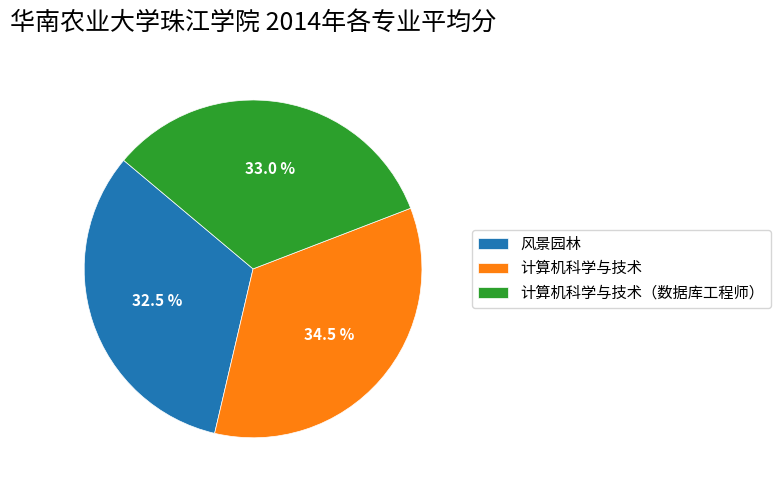

How many segments does this pie chart have?

3